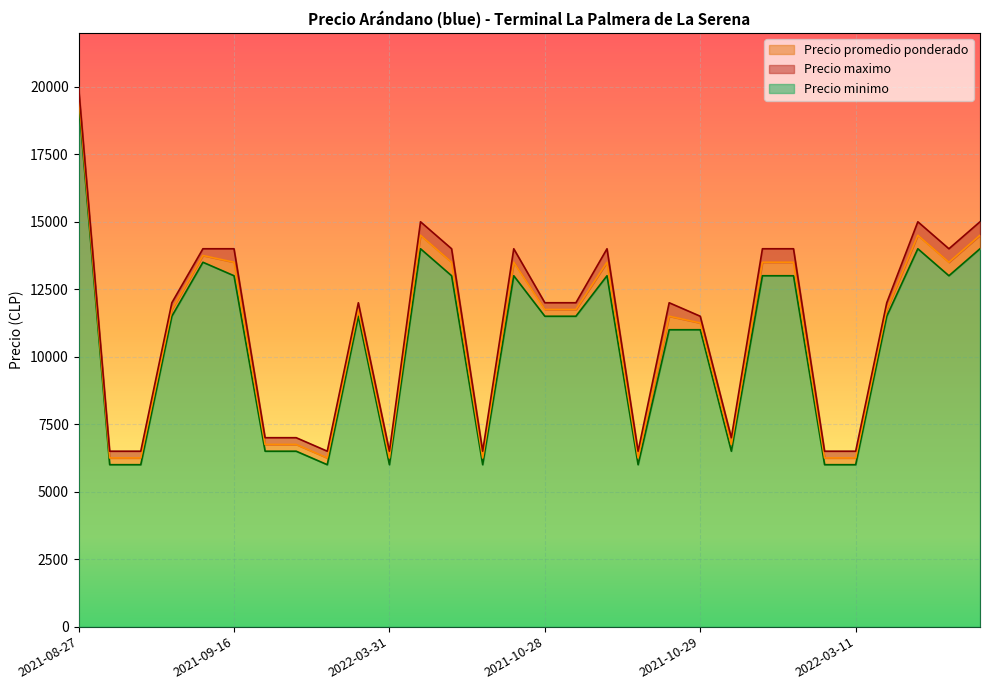

What is the value of the Precio promedio ponderado point at the 15th from the left?

13500